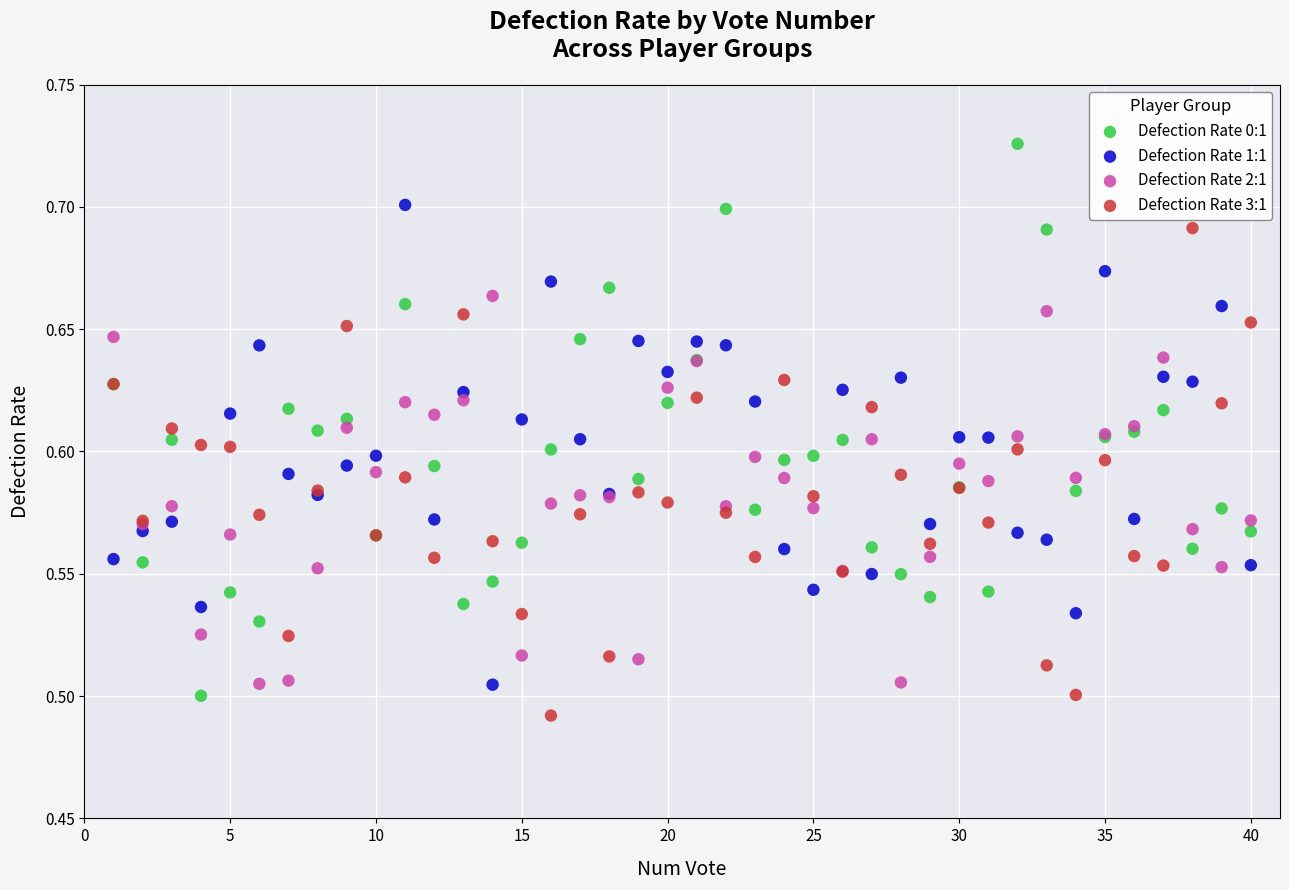

Which series reaches the minimum Y coordinate?

Defection Rate 3:1